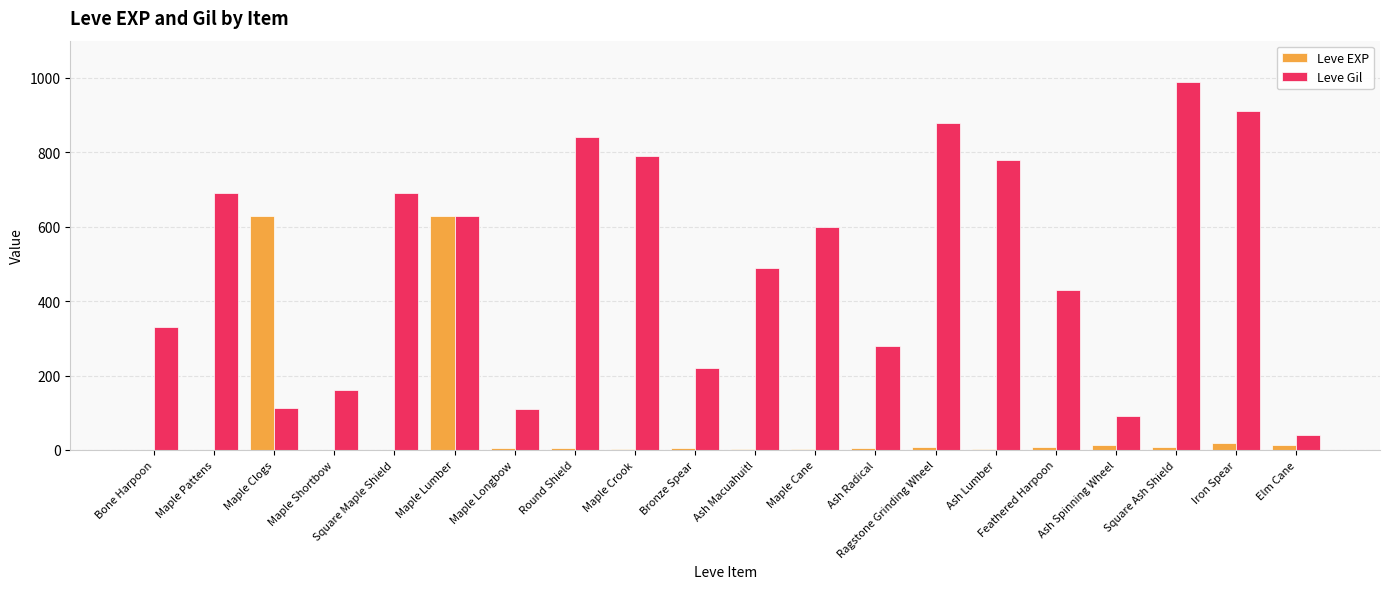

How many groups of bars are there?

20